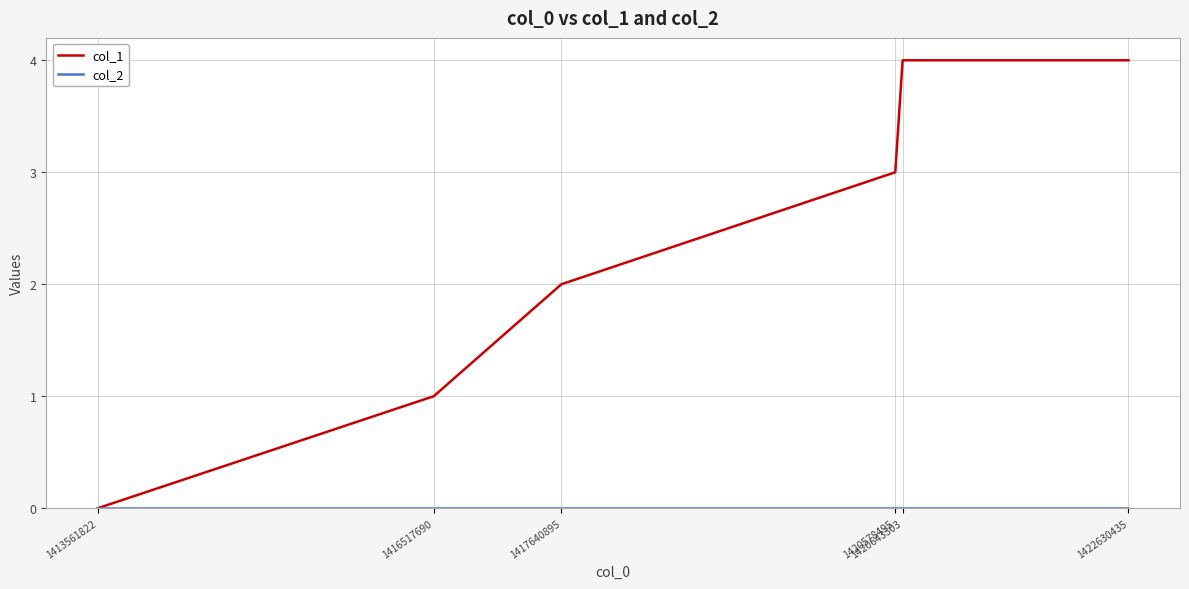

Which series has the largest total across all categories?

col_1